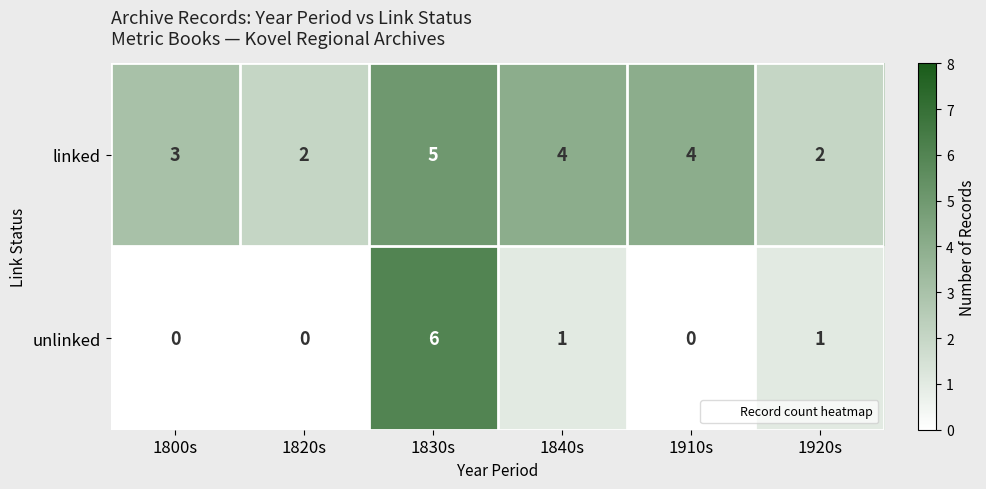

What is the sum of all unlinked values?

8